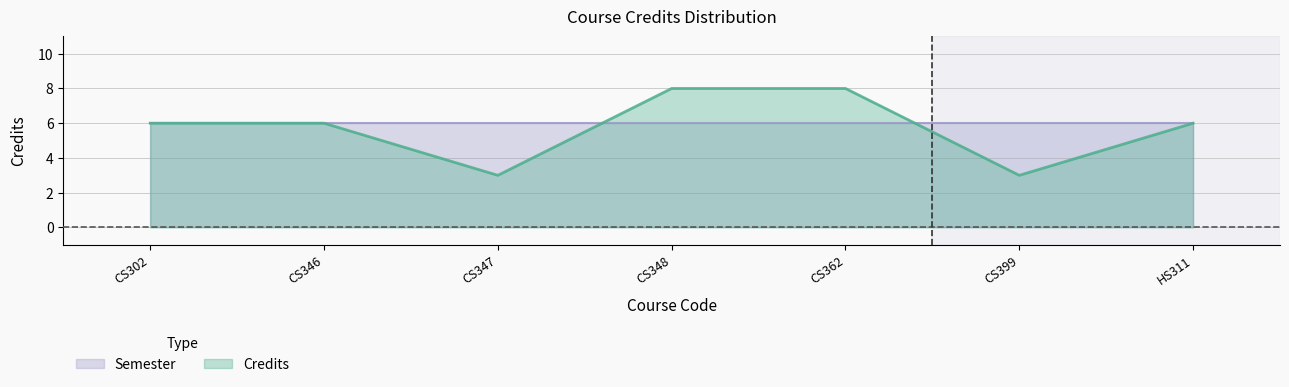

Which label corresponds to the smallest value in the chart?

CS347